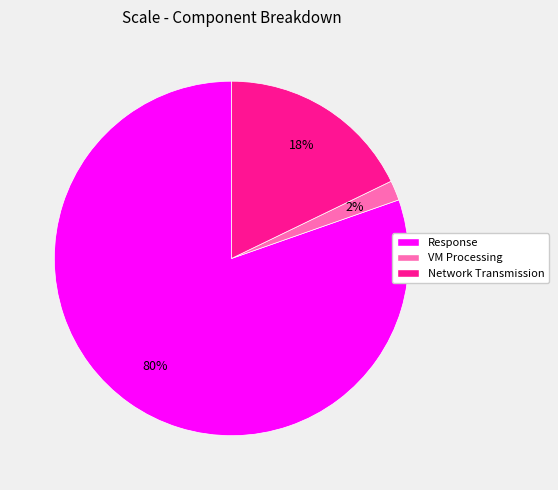

Which slice represents more than half of the pie?

Response